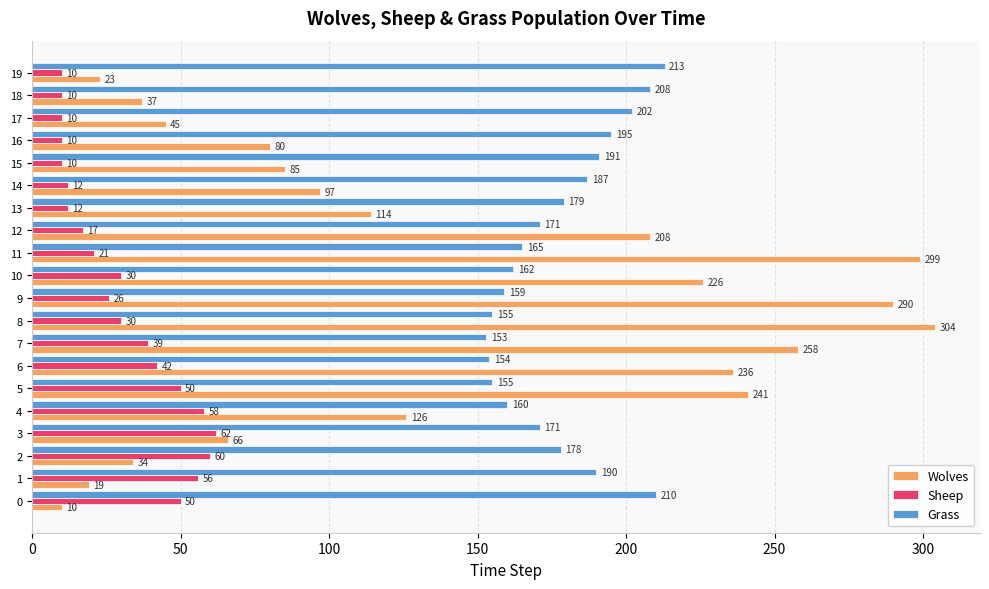

What is the spread (max minus min) of values at 1?

171